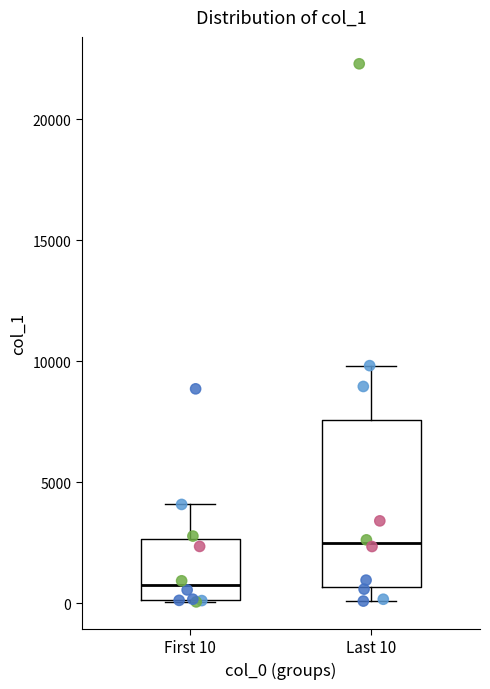

Reading left to right, read every box against the y-axis: the position of its median line, the range the box covers, and the ends of its whiskers. The values are not printed on the chart, so give them approximately, as read against the axis.

First 10: median 500, box 0 to 2500, whiskers 0 to 4000
Last 10: median 2500, box 500 to 7500, whiskers 0 to 10000